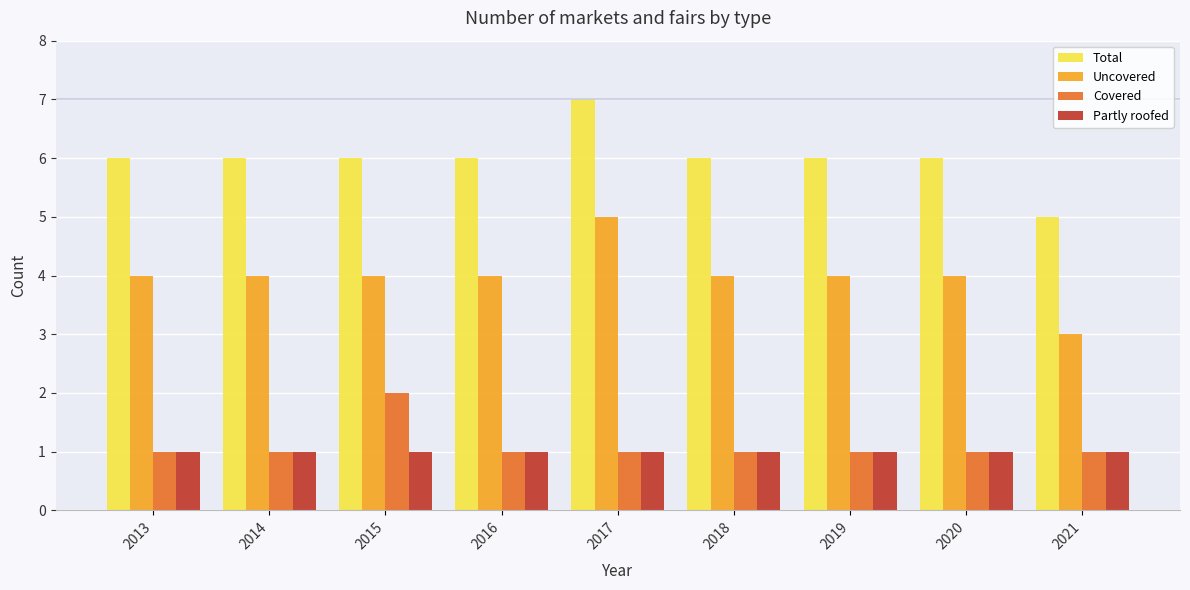

What is the value of the Partly roofed bar at the 6th from the left?

1